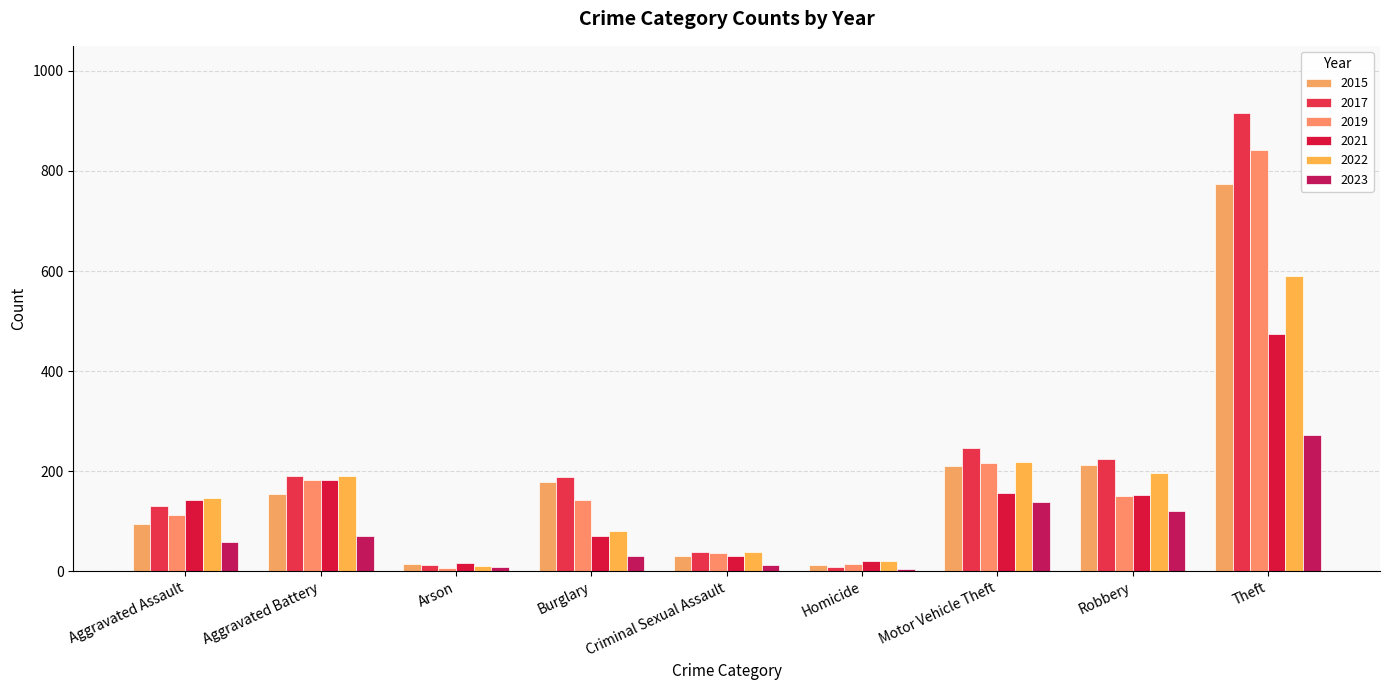

What is the label of the 6th bar from the left?

Homicide